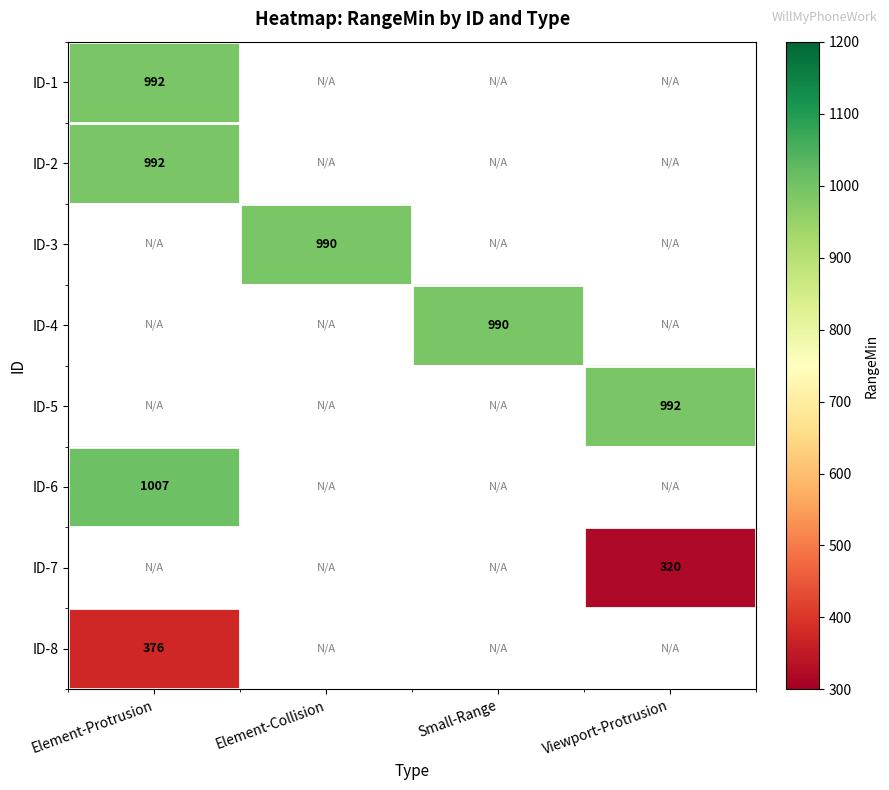

Is it true that ID-7 equals 320 at Viewport-Protrusion?

True